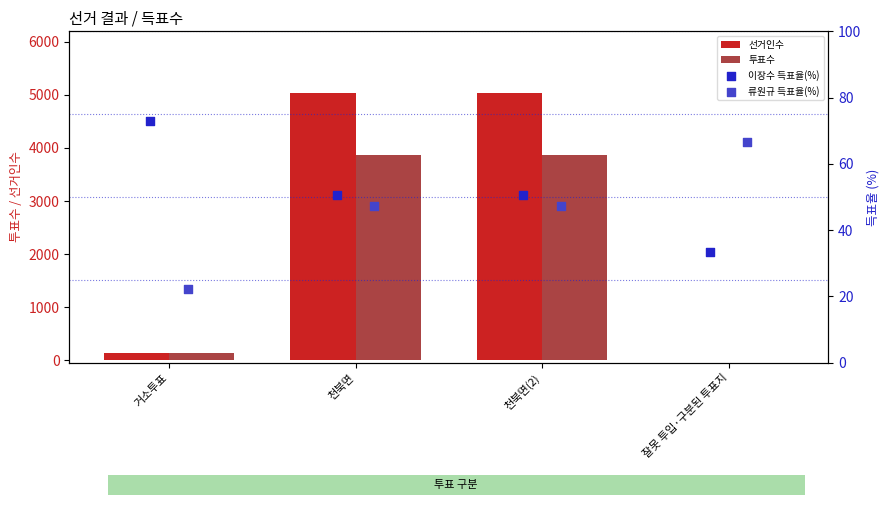

Is the value of 투표수 at 거소투표 greater than the value of 선거인수 at 잘못 투입·구분된 투표지?

Yes